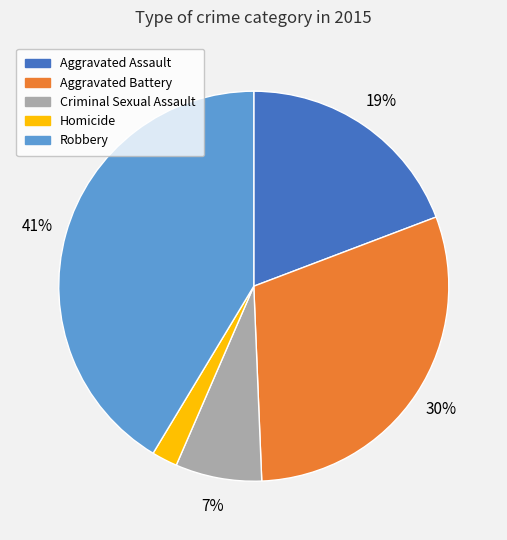

Is there a majority slice in this chart?

No